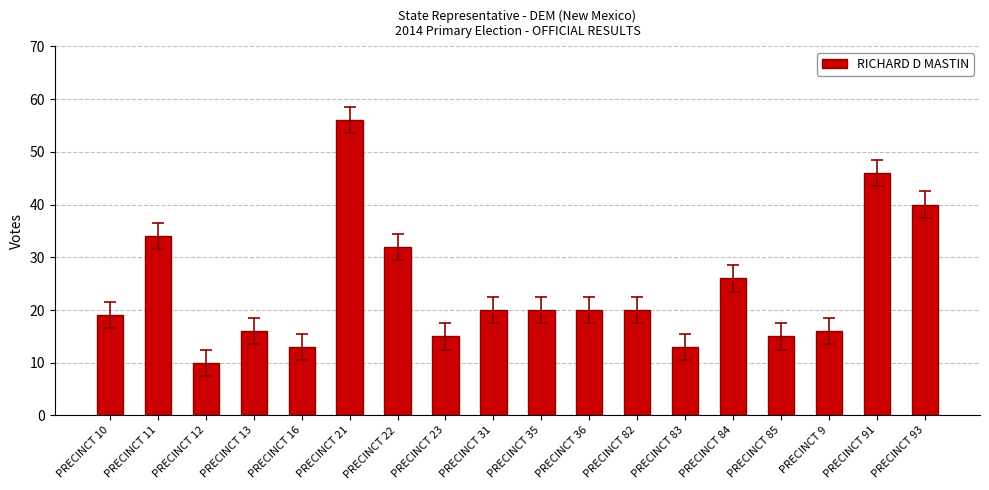

True or false: the data shows 46 at PRECINCT 91.

True